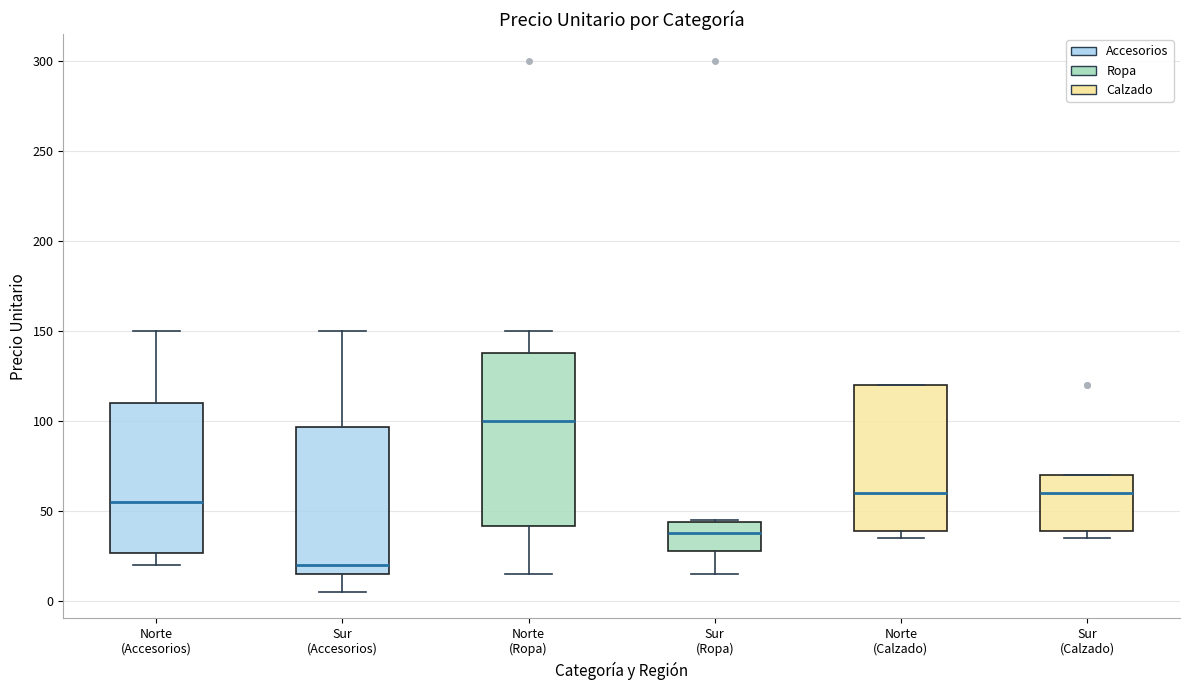

Comparing the boxes themselves (not the whiskers), which one is the tallest?

Norte (Ropa)